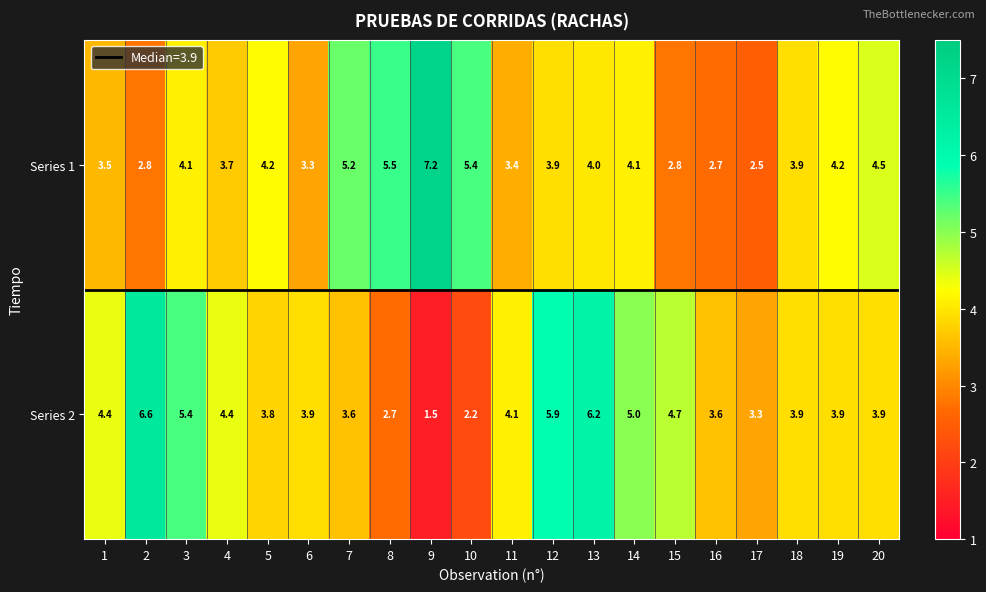

Is it true that Series 1 equals 4.1 at 14?

True